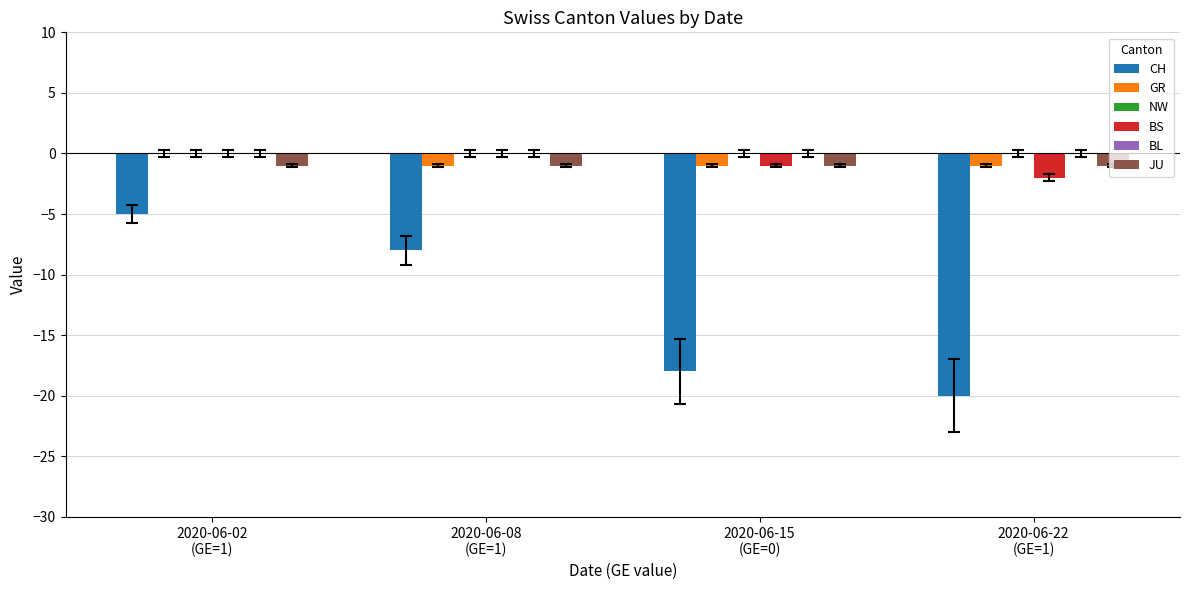

Reading right to left, what are all the values shown in this chart?

CH: -20	-18	-8	-5
GR: -1	-1	-1	0
NW: 0	0	0	0
BS: -2	-1	0	0
BL: 0	0	0	0
JU: -1	-1	-1	-1